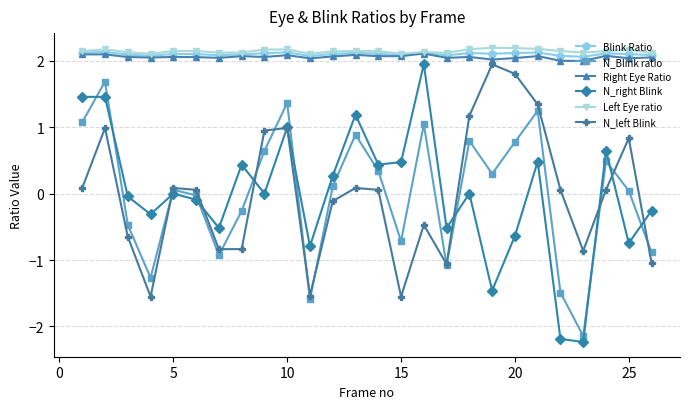

What is the value of the N_left Blink point at the 24th from the left?

0.1